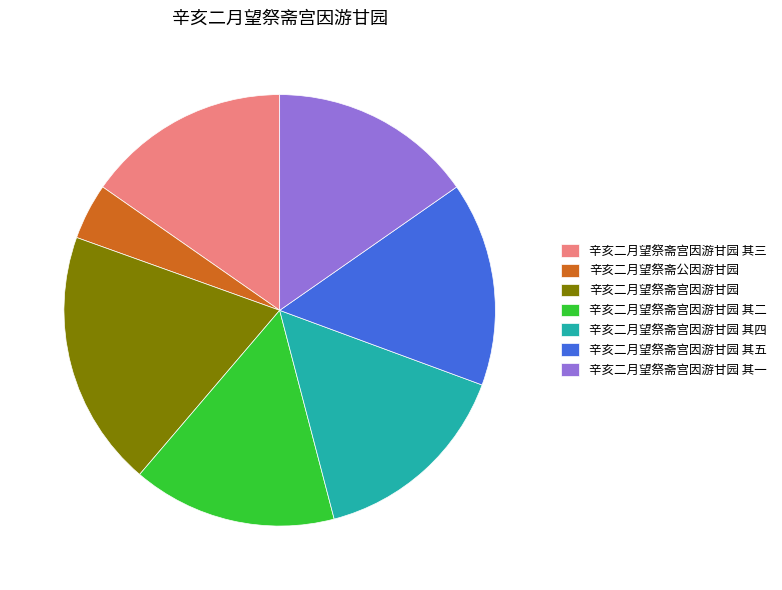

Which category has the smallest portion of the pie?

辛亥二月望祭斋公因游甘园